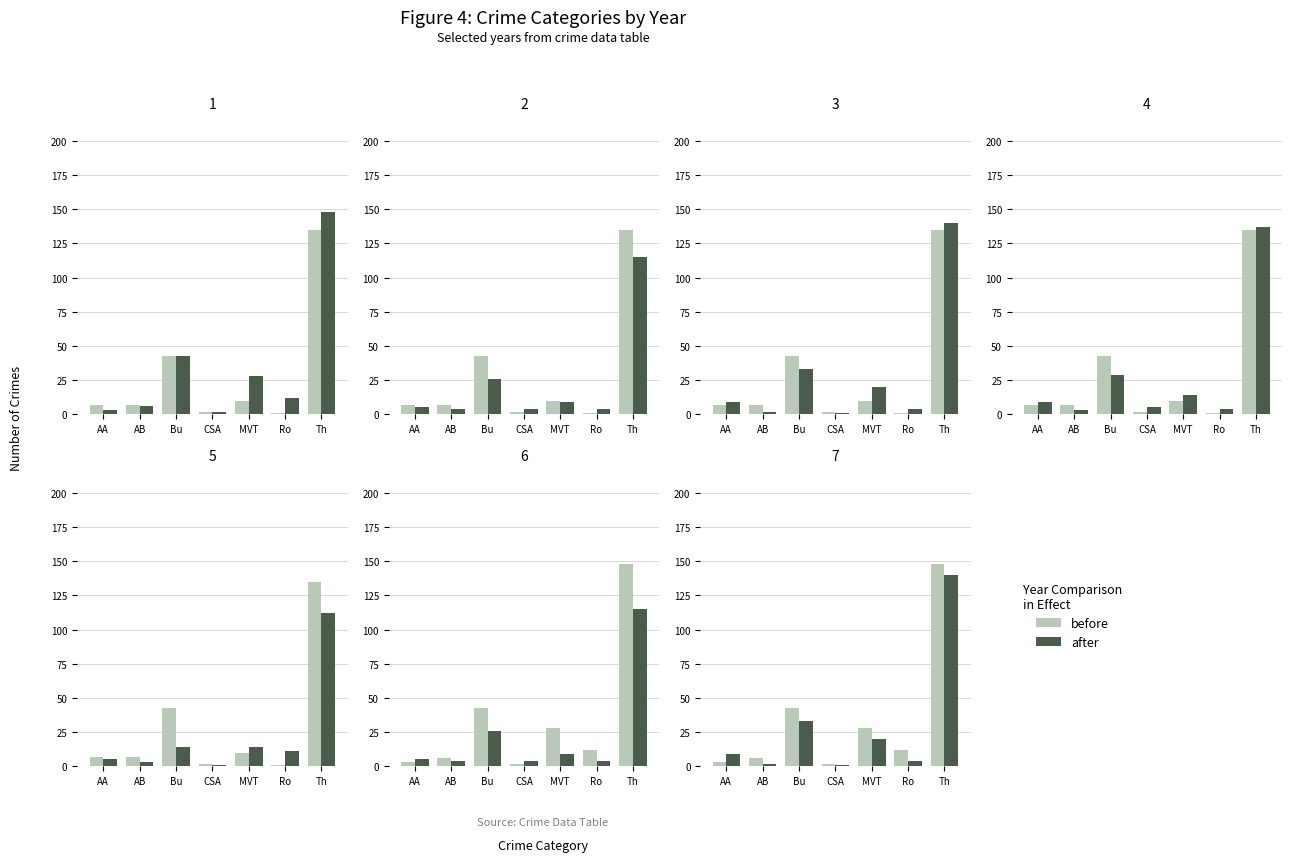

At which category is the sum across all series the highest?

Th